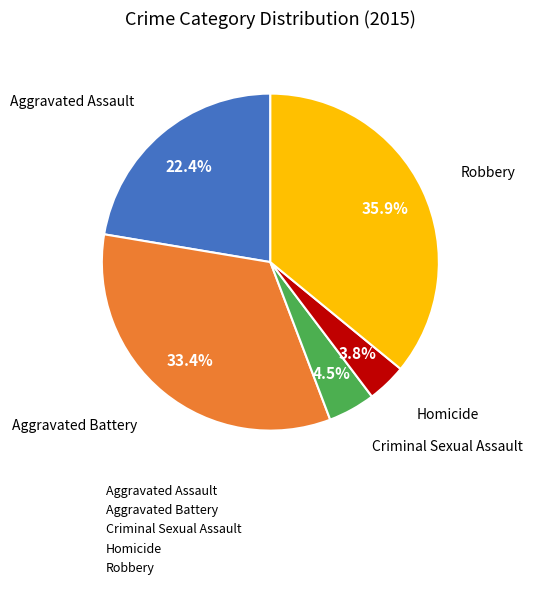

Is the sum of Aggravated Battery and Aggravated Assault greater than half?

Yes